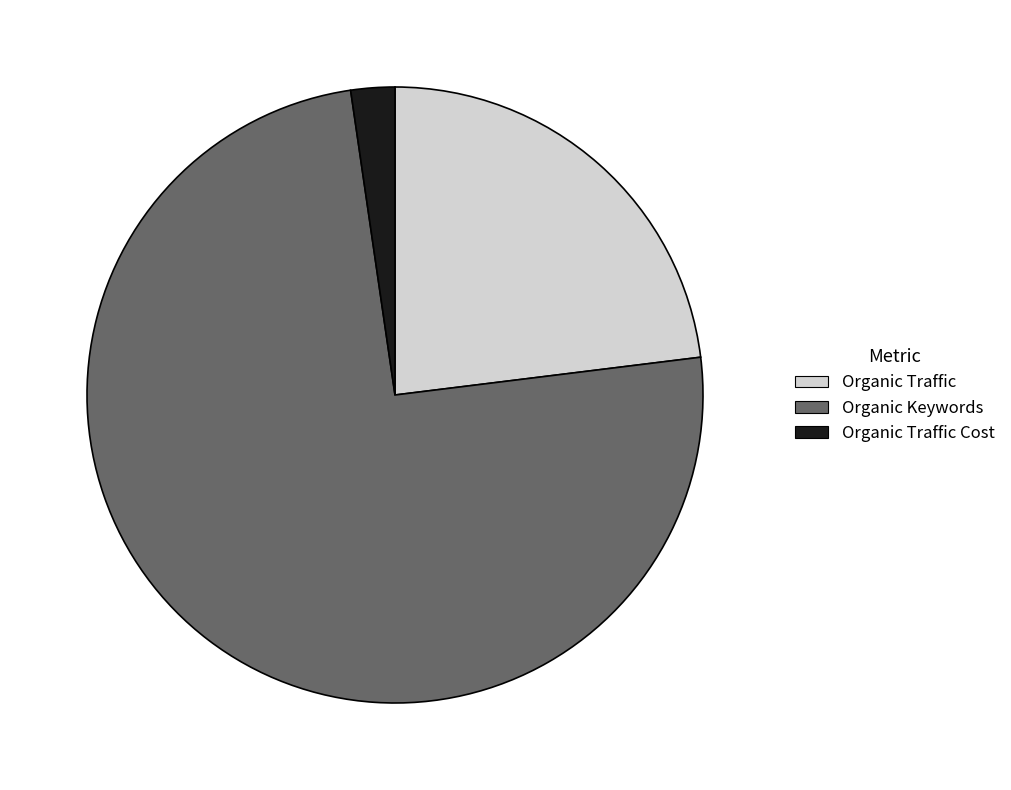

Rank the categories by value from highest to lowest.

Organic Keywords, Organic Traffic, Organic Traffic Cost